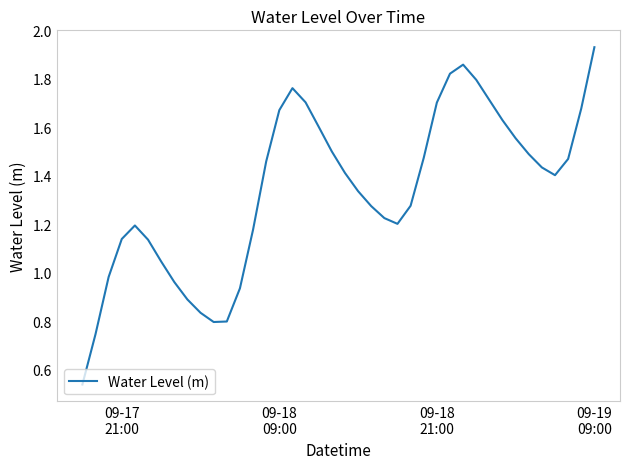

Is this an area chart (filled region under the line)?

No